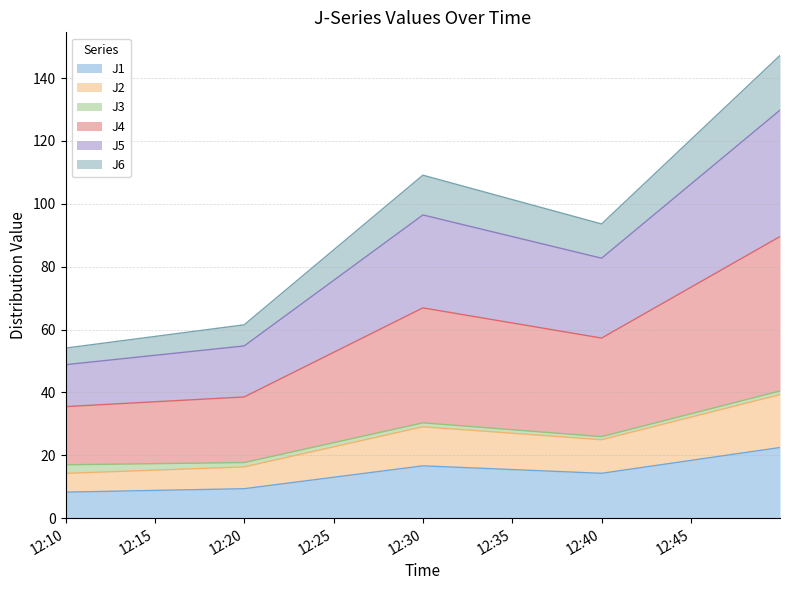

True or false: J2 has a value of 5.4 at 12:10.

False